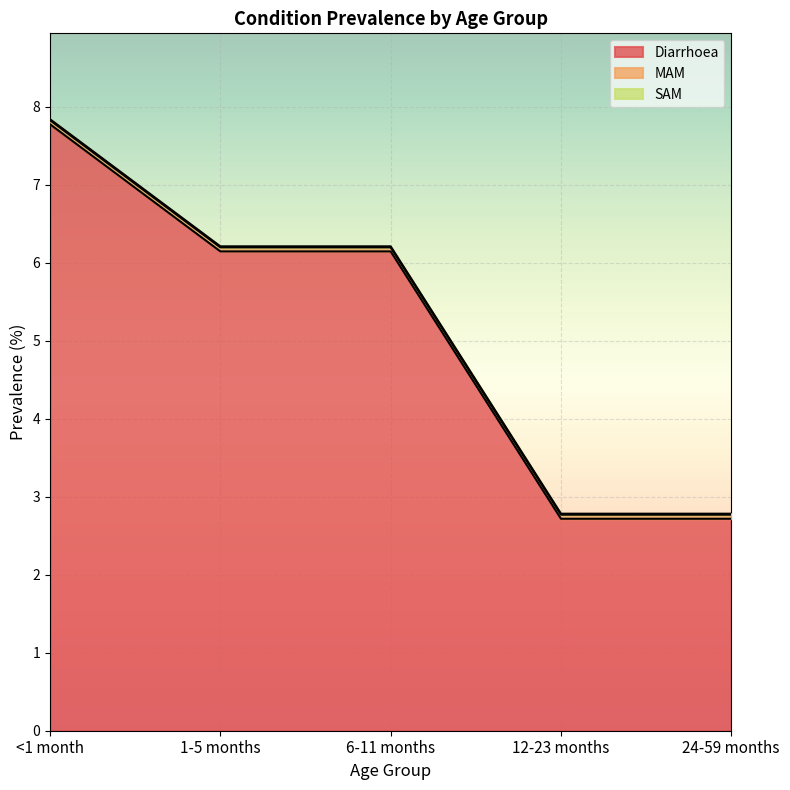

Which category has the highest value in the MAM series?

<1 month